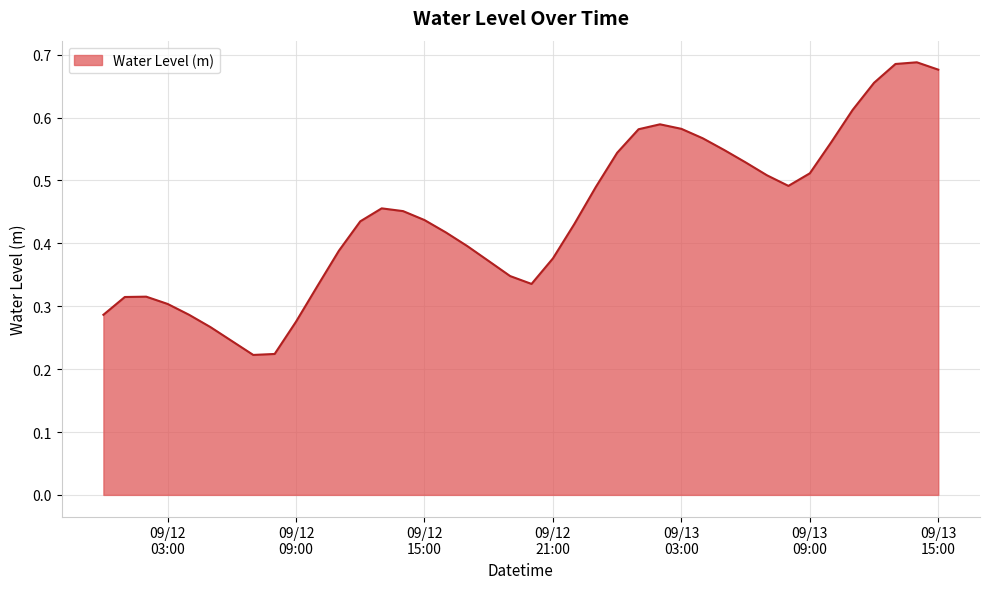

Is this an area chart (filled region under the line)?

Yes